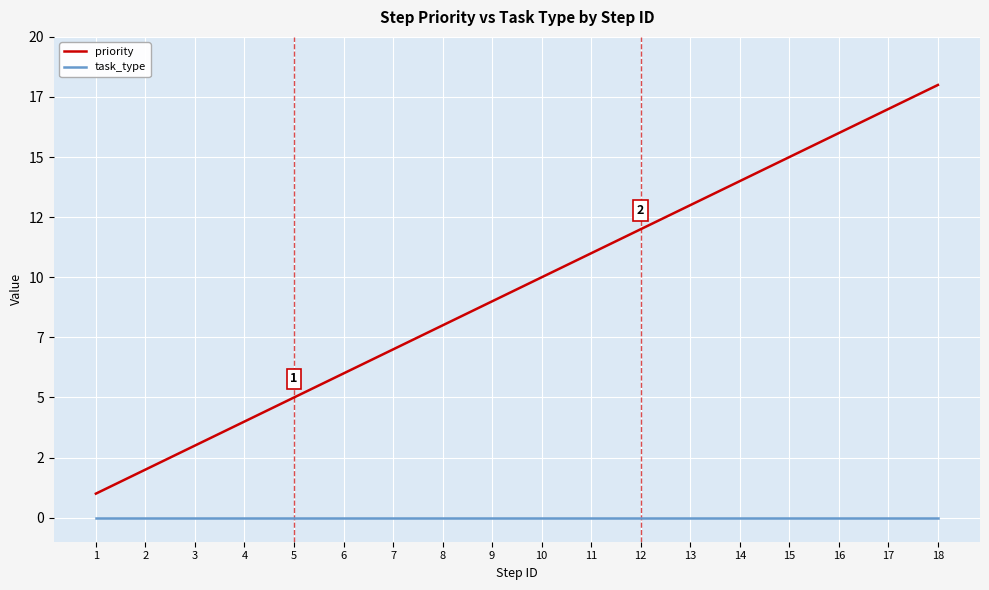

True or false: task_type and priority intersect in this chart.

False